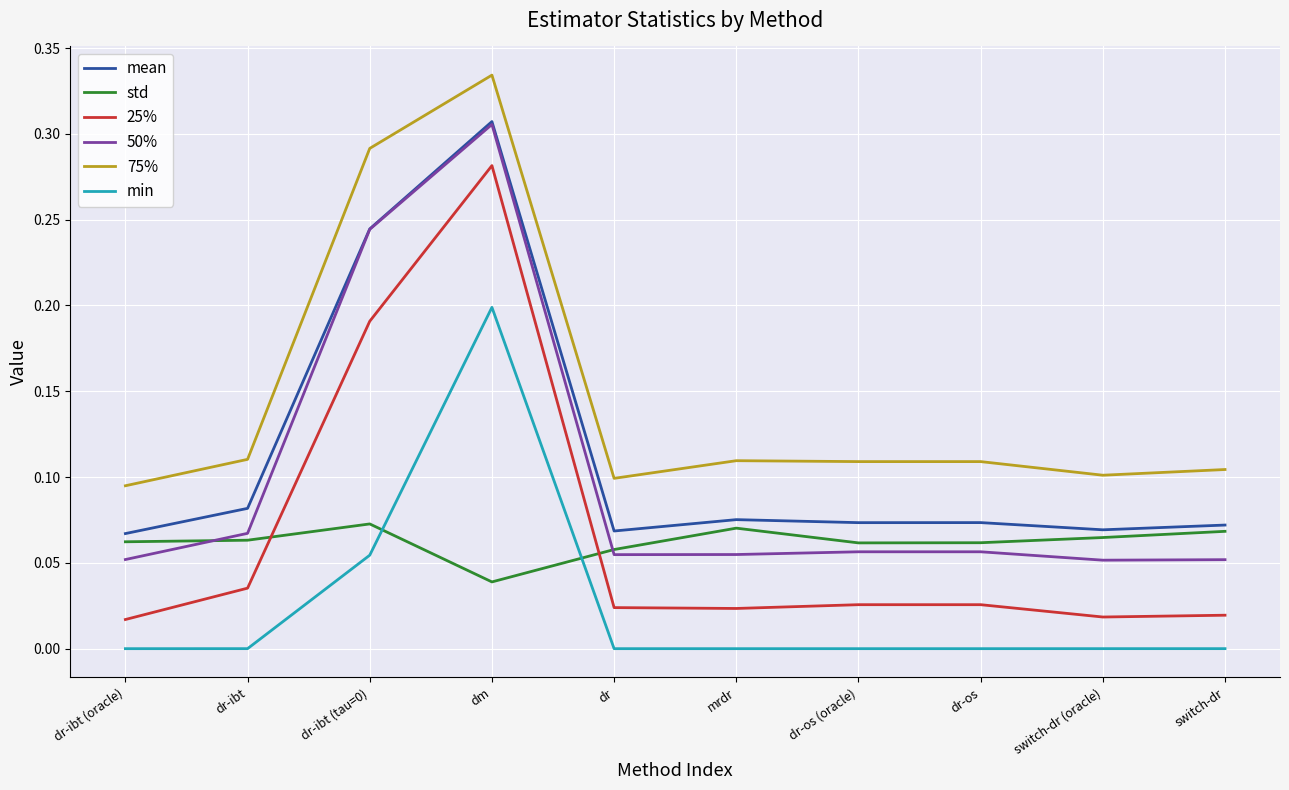

Which series has the largest range (max minus min)?

25%